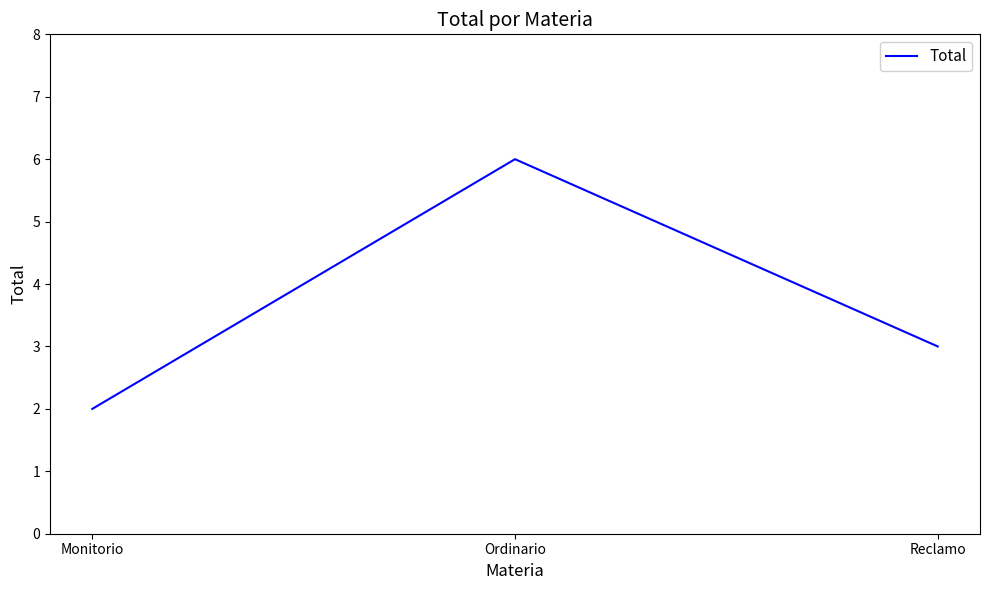

The chart shows a value of 2 at Monitorio. True or false?

True